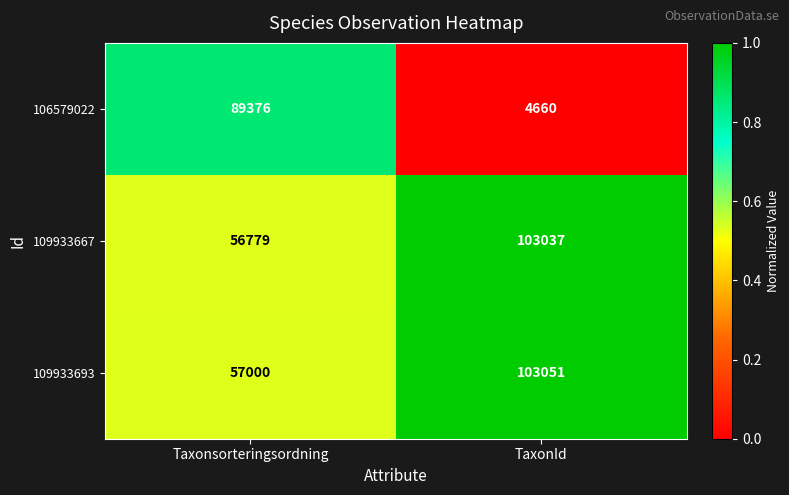

What is the difference between the maximum and minimum values in the 109933667 series?

46258